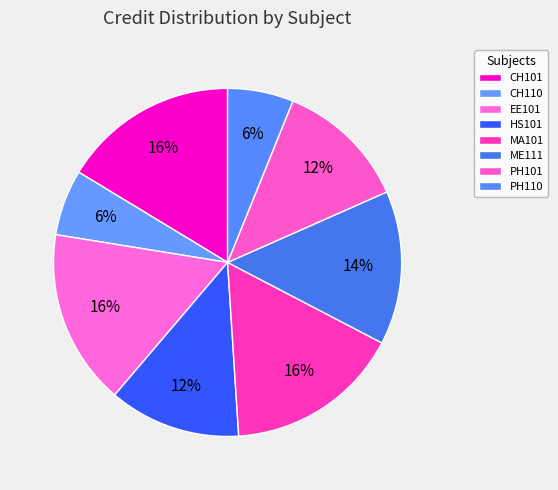

How many slices are in this pie chart?

8